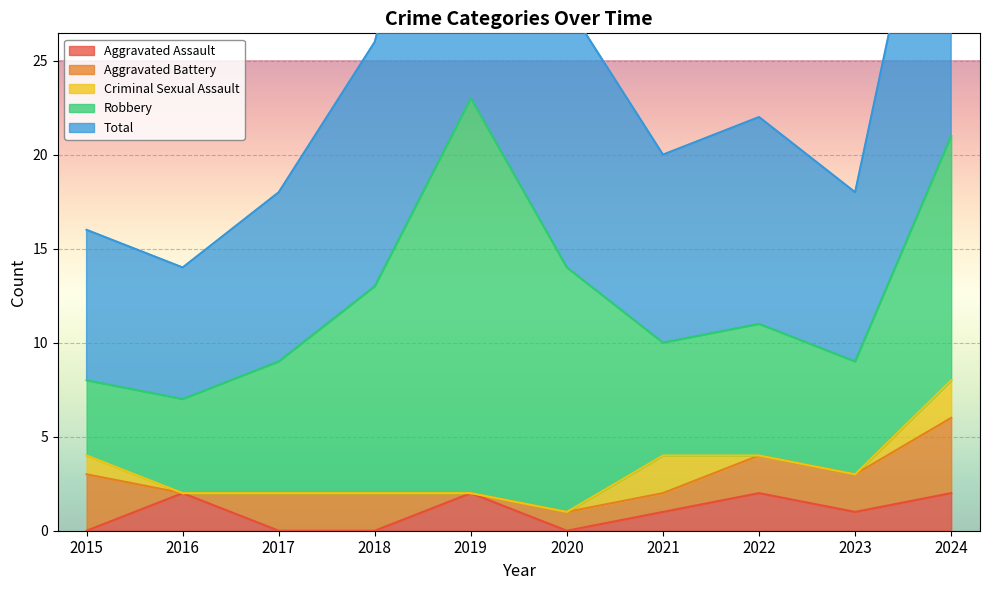

True or false: Robbery and Aggravated Assault intersect in this chart.

False